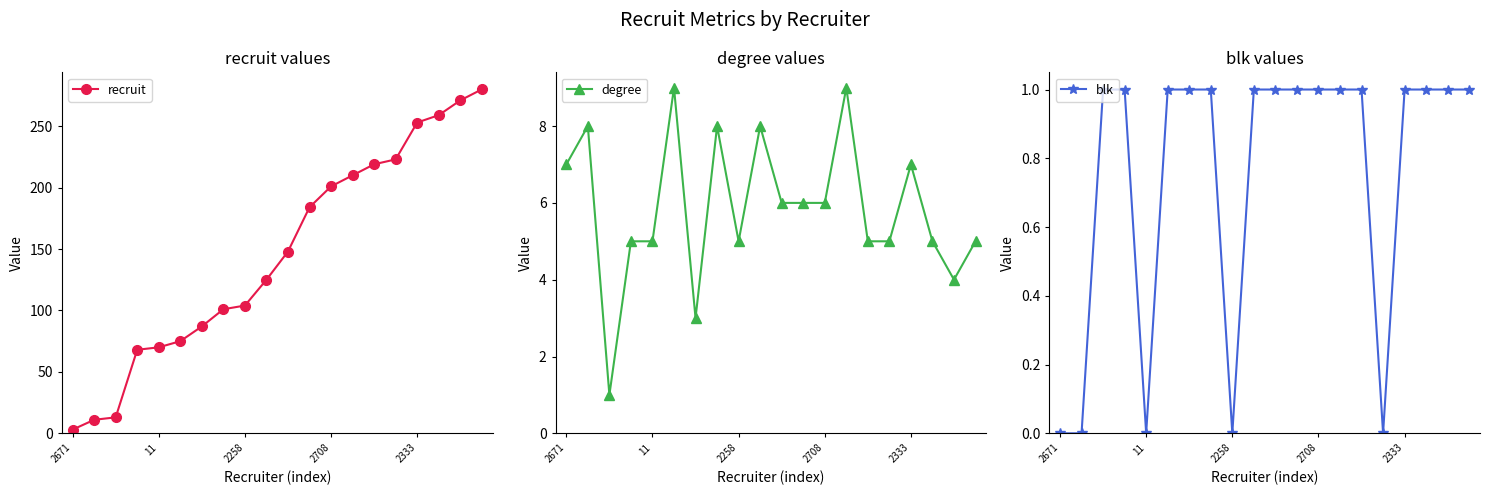

True or false: blk and degree cross at least once.

False